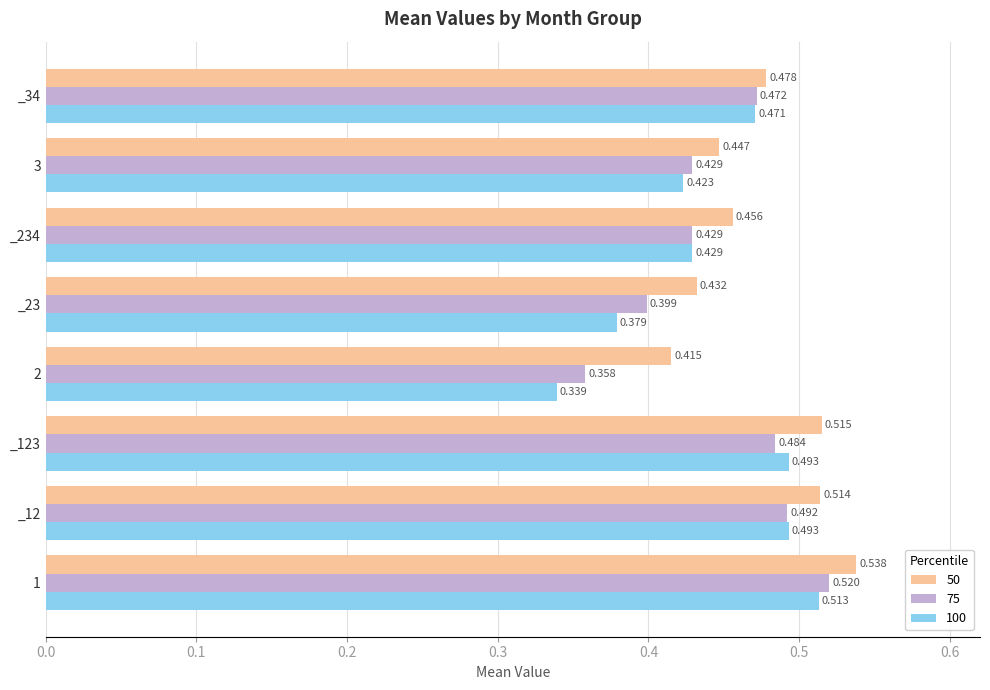

At which category does the chart reach its minimum across all series?

2